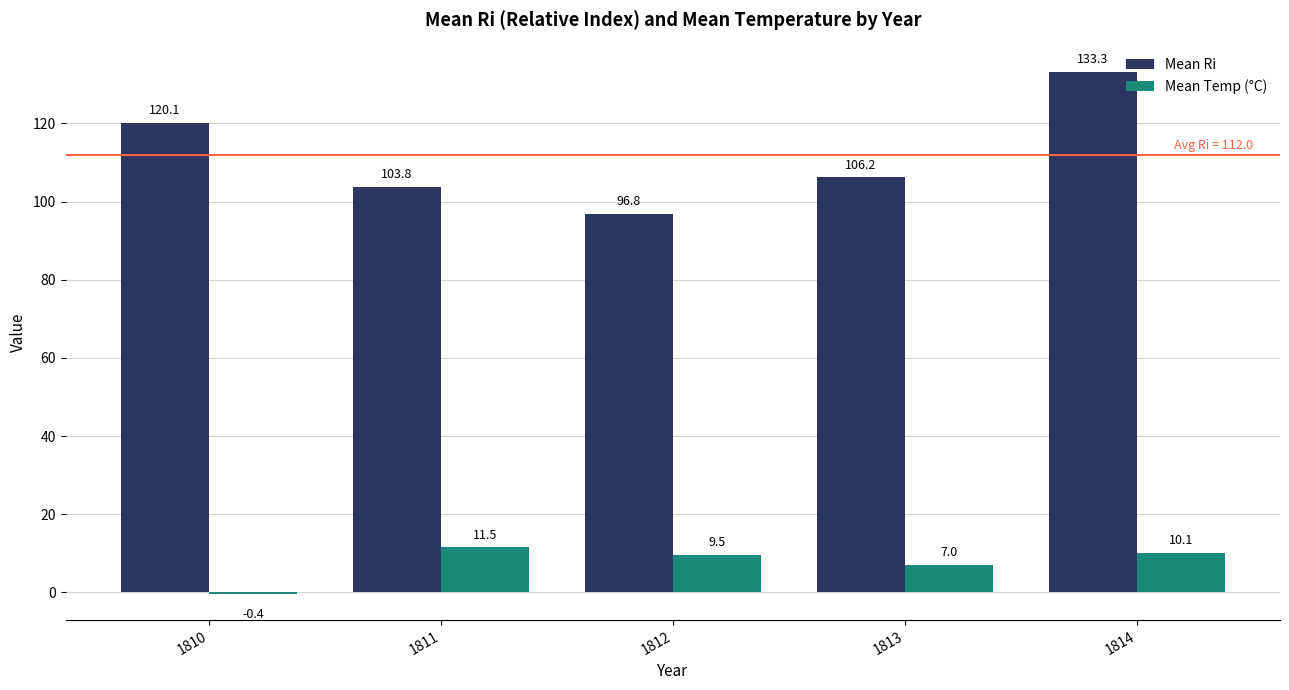

How many groups of bars are there?

5